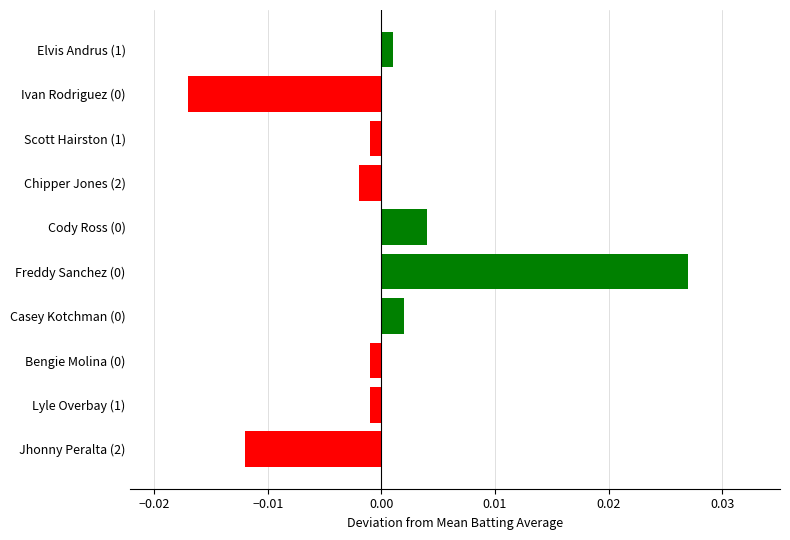

What is the label of the 7th bar from the bottom?

Chipper Jones (2)